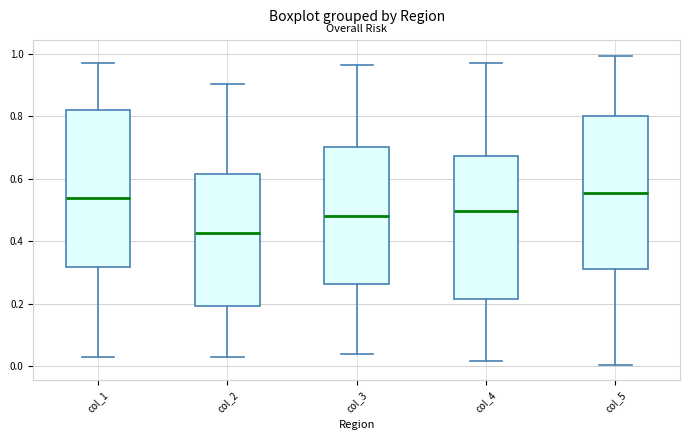

Where is the lower edge of the box for col_3 on the y-axis? The values are not printed on the chart, so give them approximately, as read against the axis.

0.26